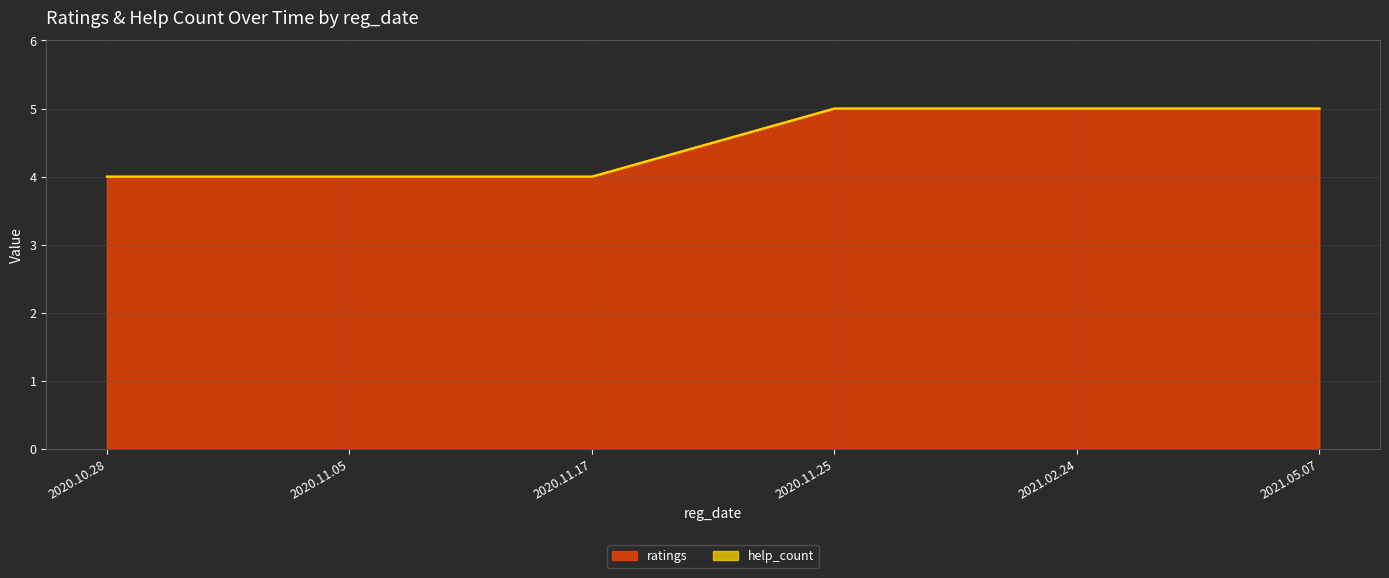

Reading right to left, extract all data points from this chart.

2021.05.07=5	2021.02.24=5	2020.11.25=5	2020.11.17=4	2020.11.05=4	2020.10.28=4